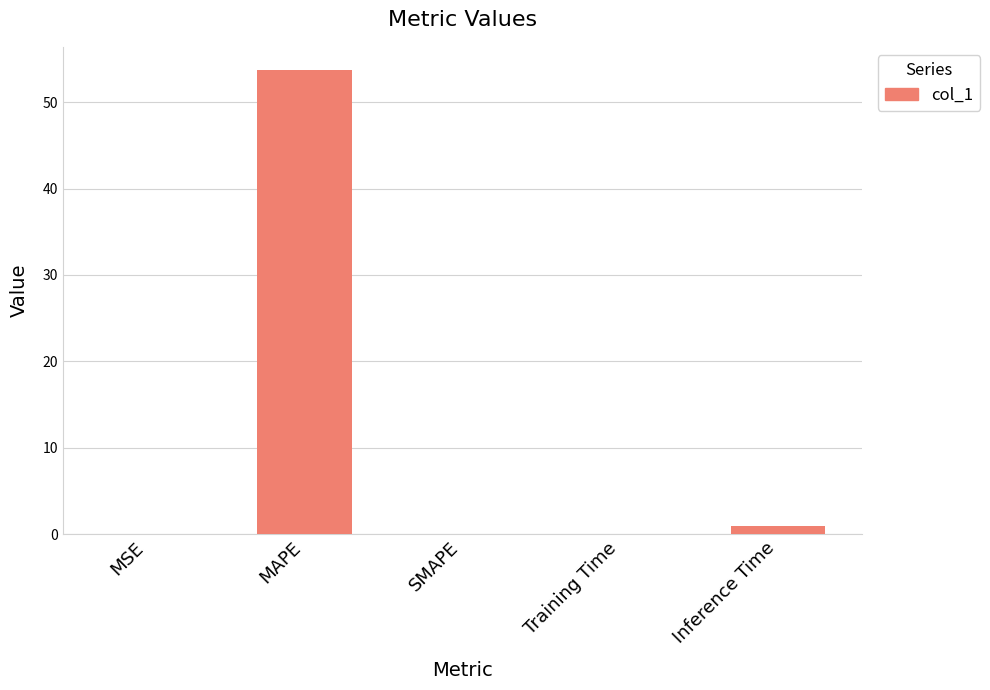

What is the change in value from MSE to MAPE?

+53.7